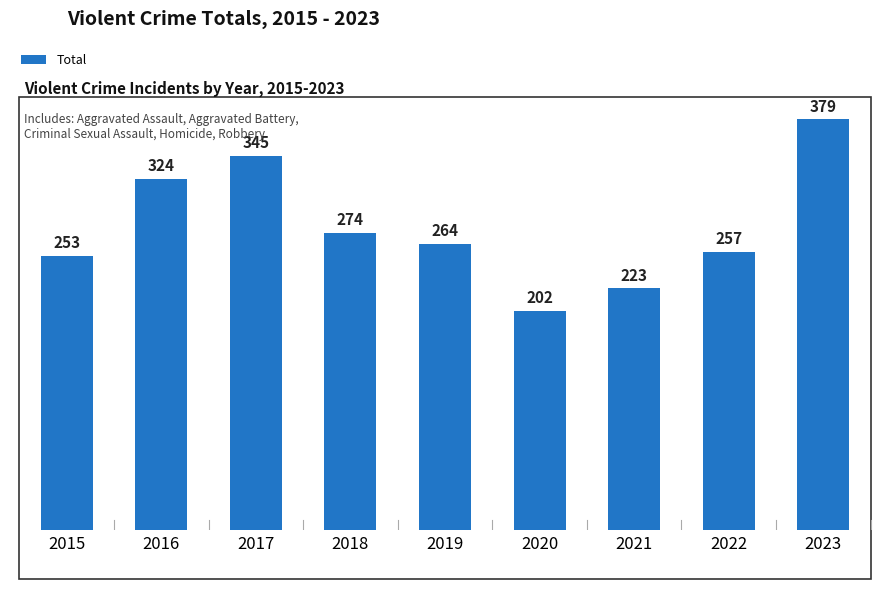

What value does the data have at 2018, to the nearest 10?

270